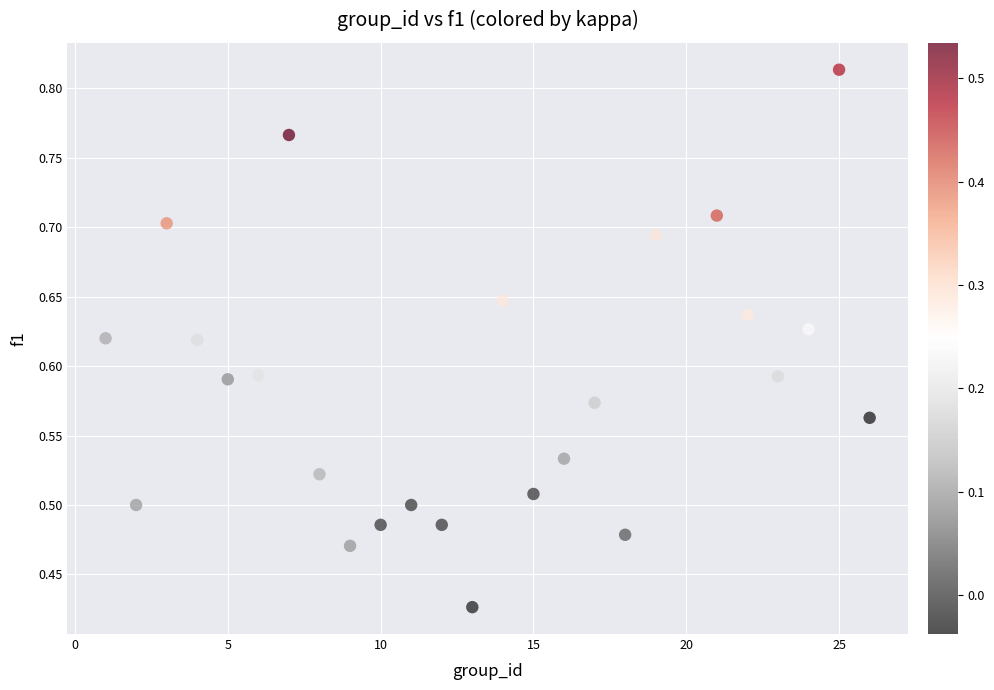

What is the range of X values (max minus min)?

25.0